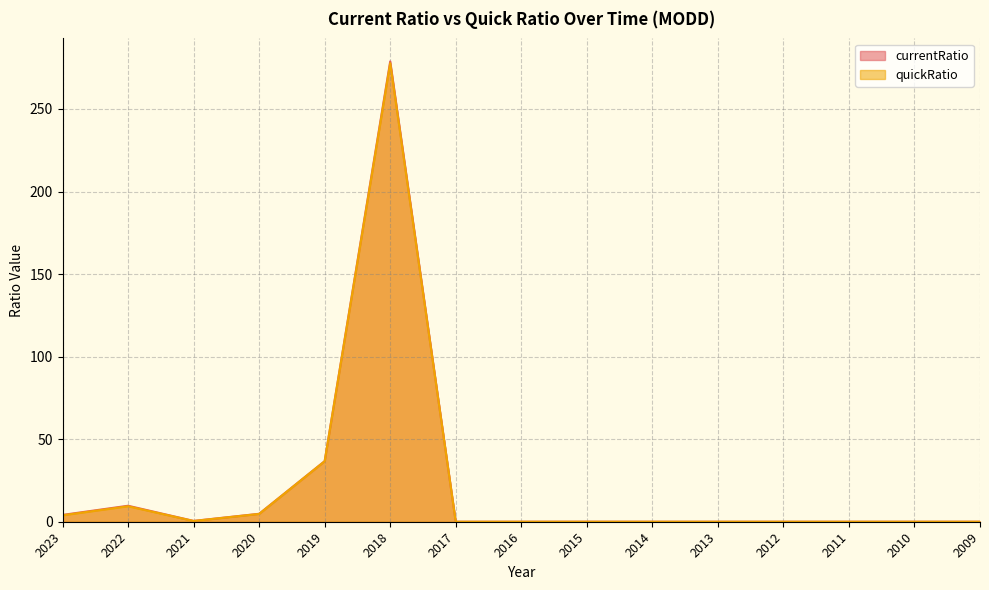

True or false: quickRatio and currentRatio intersect in this chart.

False